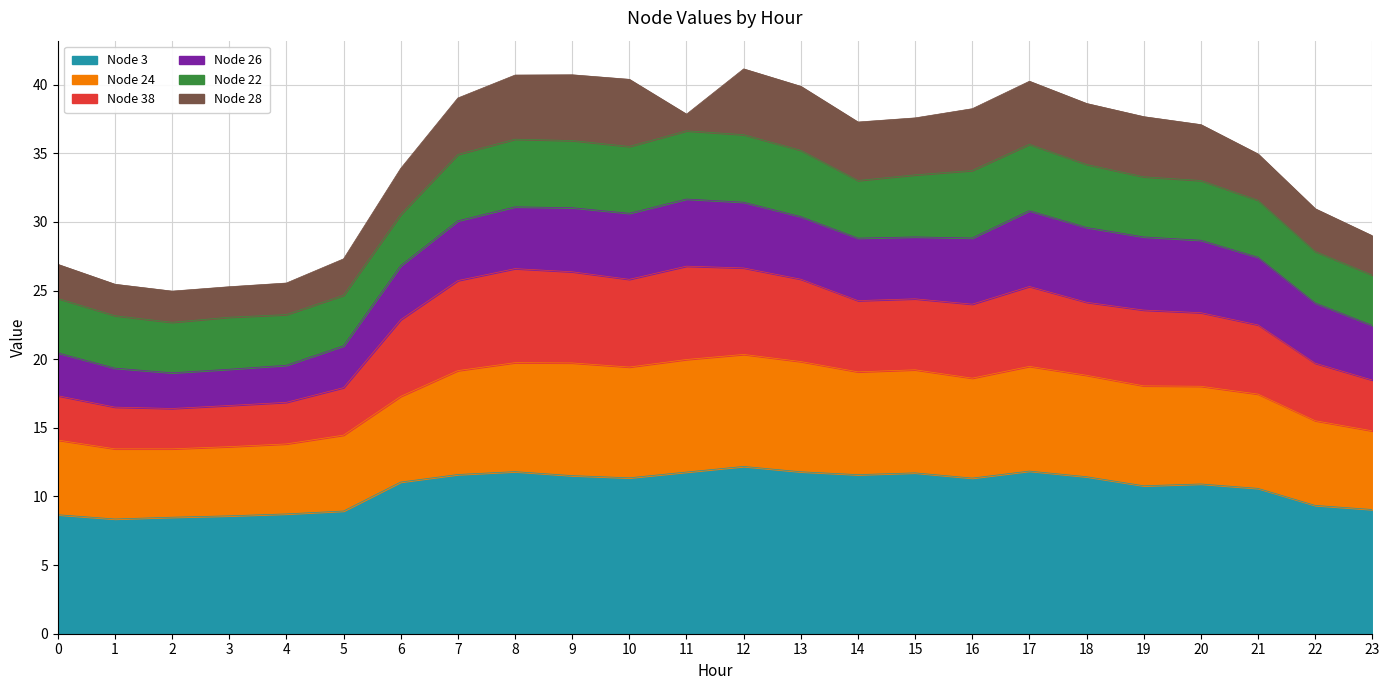

What is the total value across all series at 3?

25.3